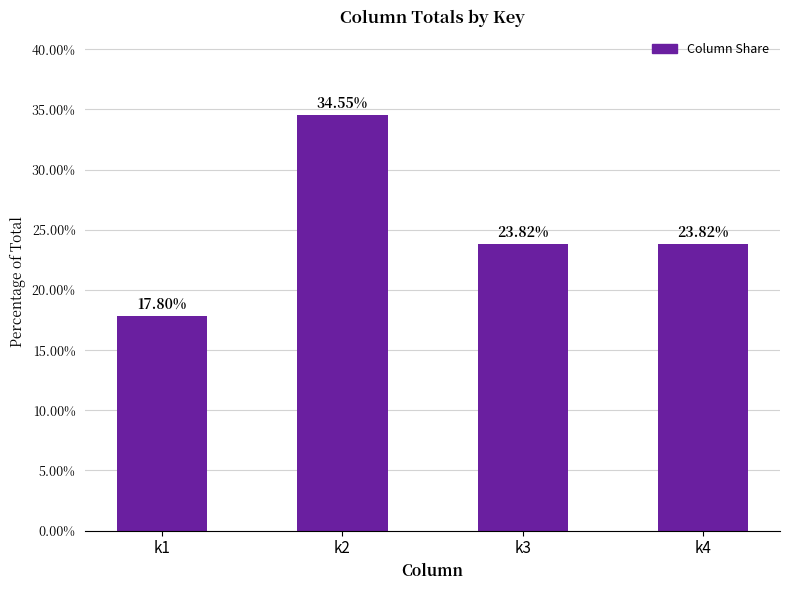

What is the value of the 2nd bar from the left?

34.6